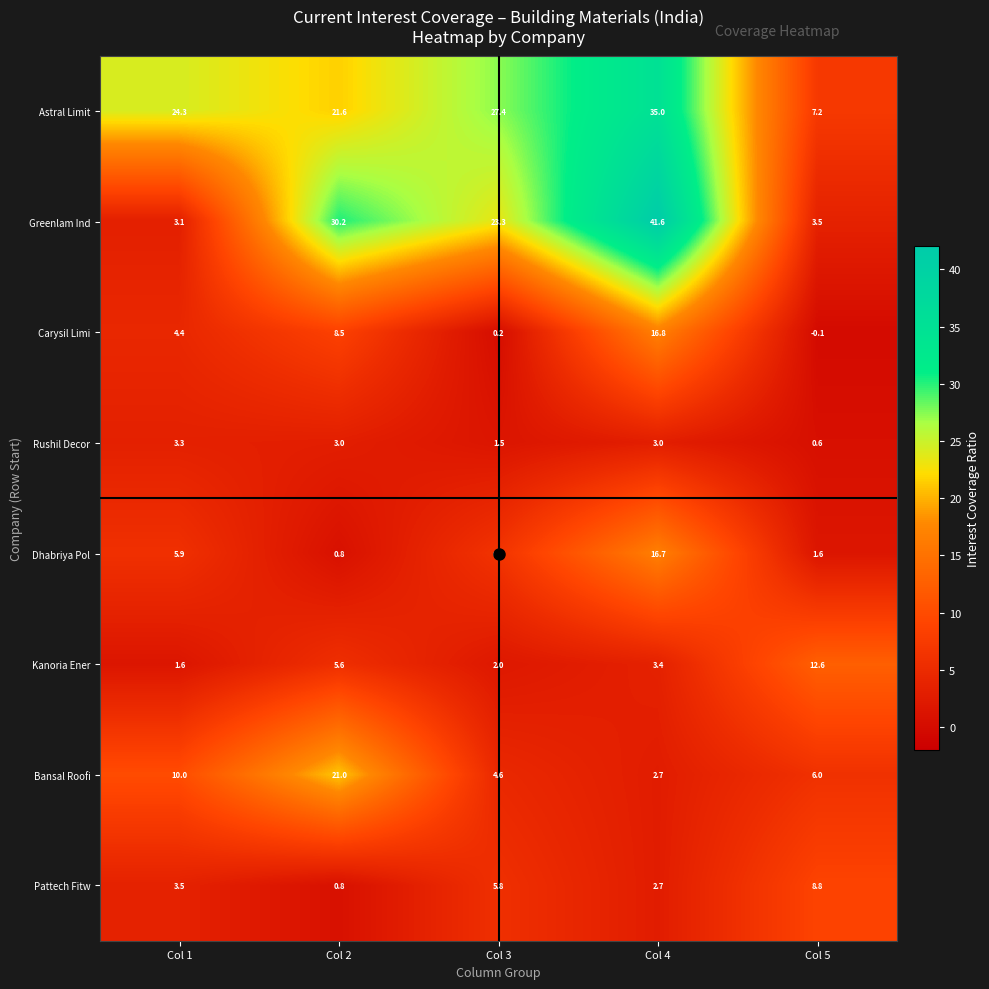

What is the spread (max minus min) of values at Col 5?

12.7